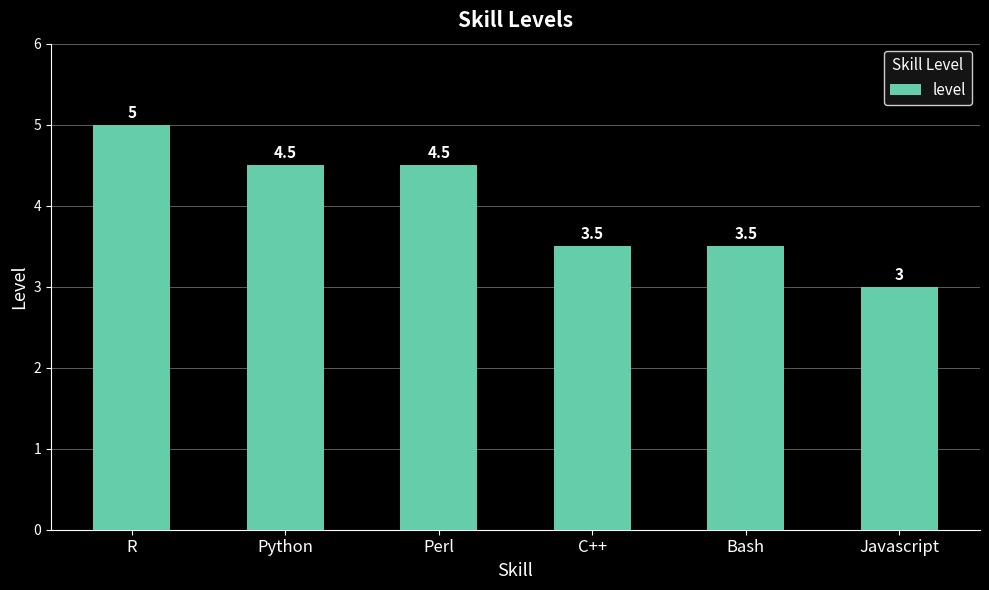

What is the greatest value displayed?

5.0